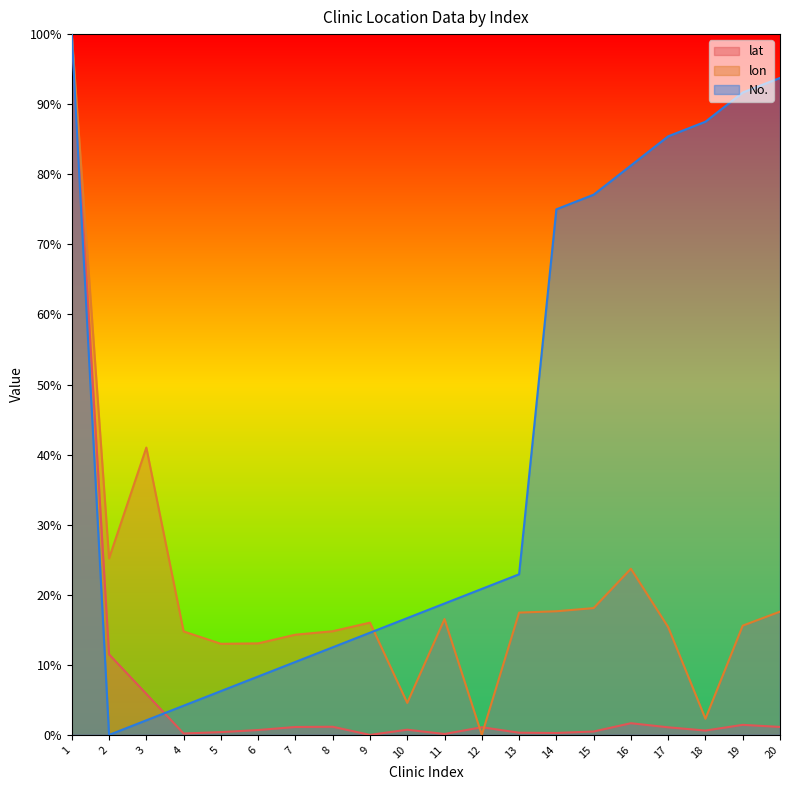

True or false: No. and lat intersect in this chart.

True